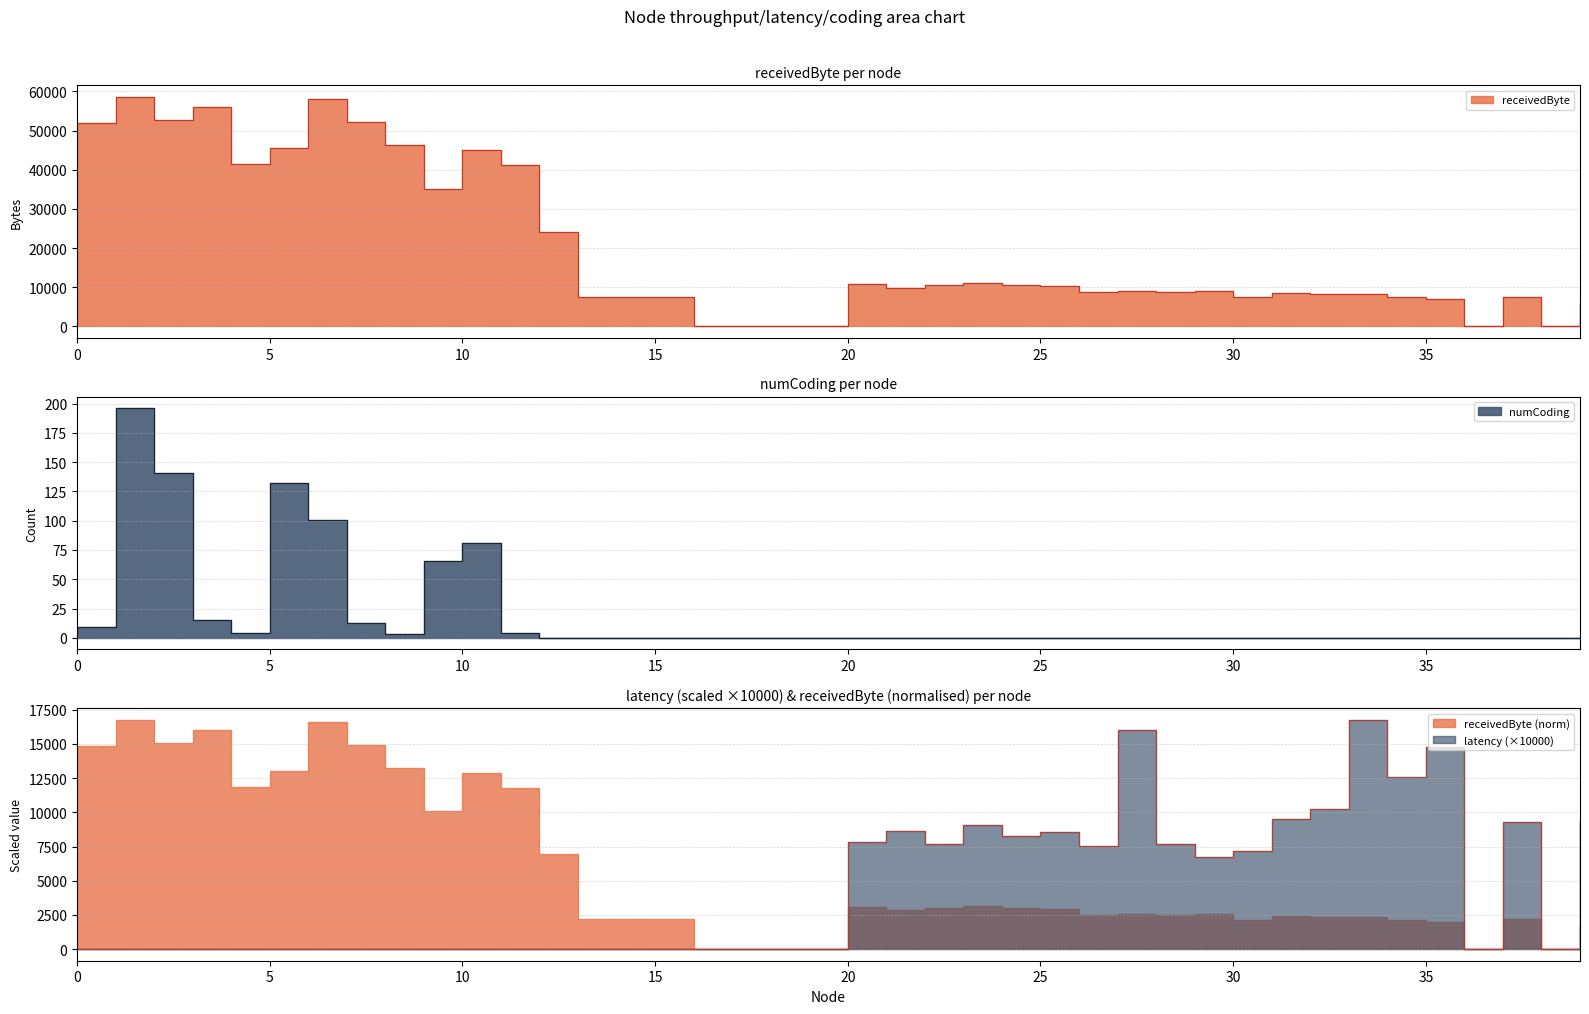

True or false: numCoding and latency_scaled intersect in this chart.

False